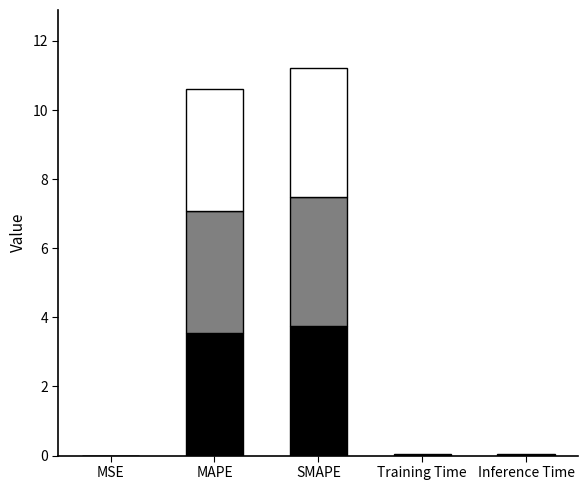

What is the total value across all series at SMAPE?

11.2